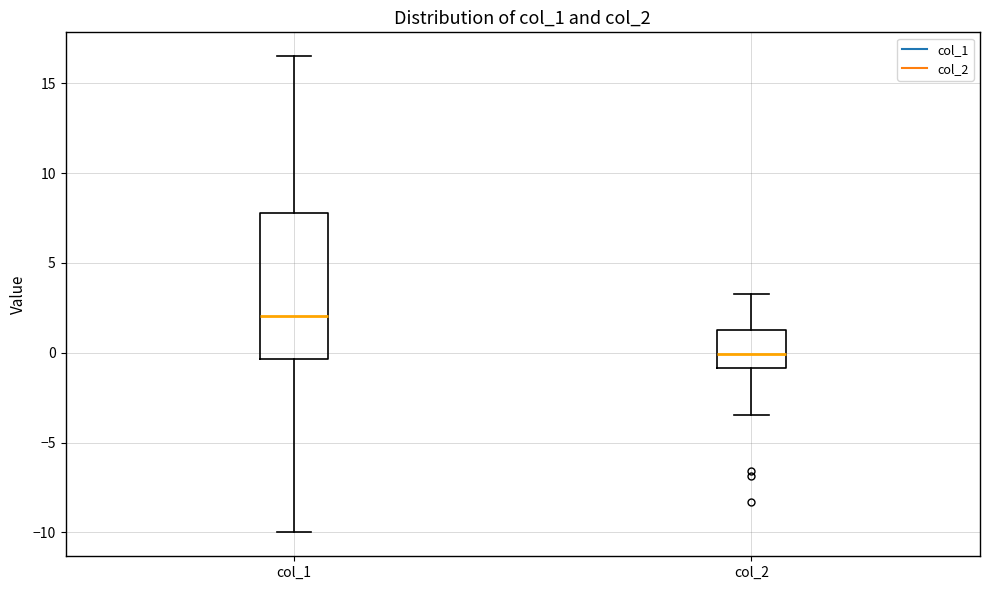

Reading left to right, read every box against the y-axis: the position of its median line, the range the box covers, and the ends of its whiskers. The values are not printed on the chart, so give them approximately, as read against the axis.

col_1: median 2.0, box -0.5 to 8.0, whiskers -10.0 to 16.5
col_2: median 0.0, box -1.0 to 1.5, whiskers -3.5 to 3.5